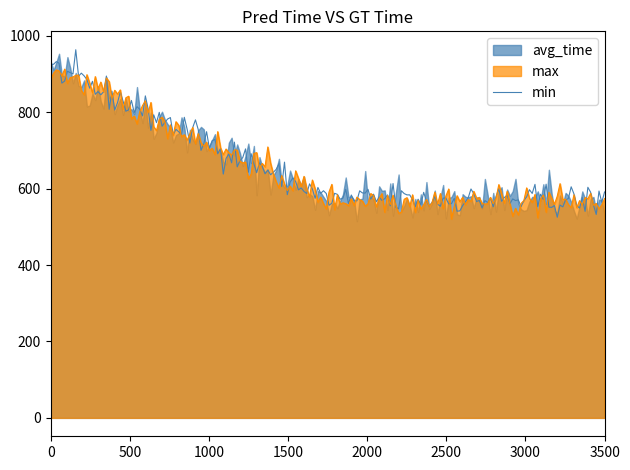

What is the maximum value for max?

912.7